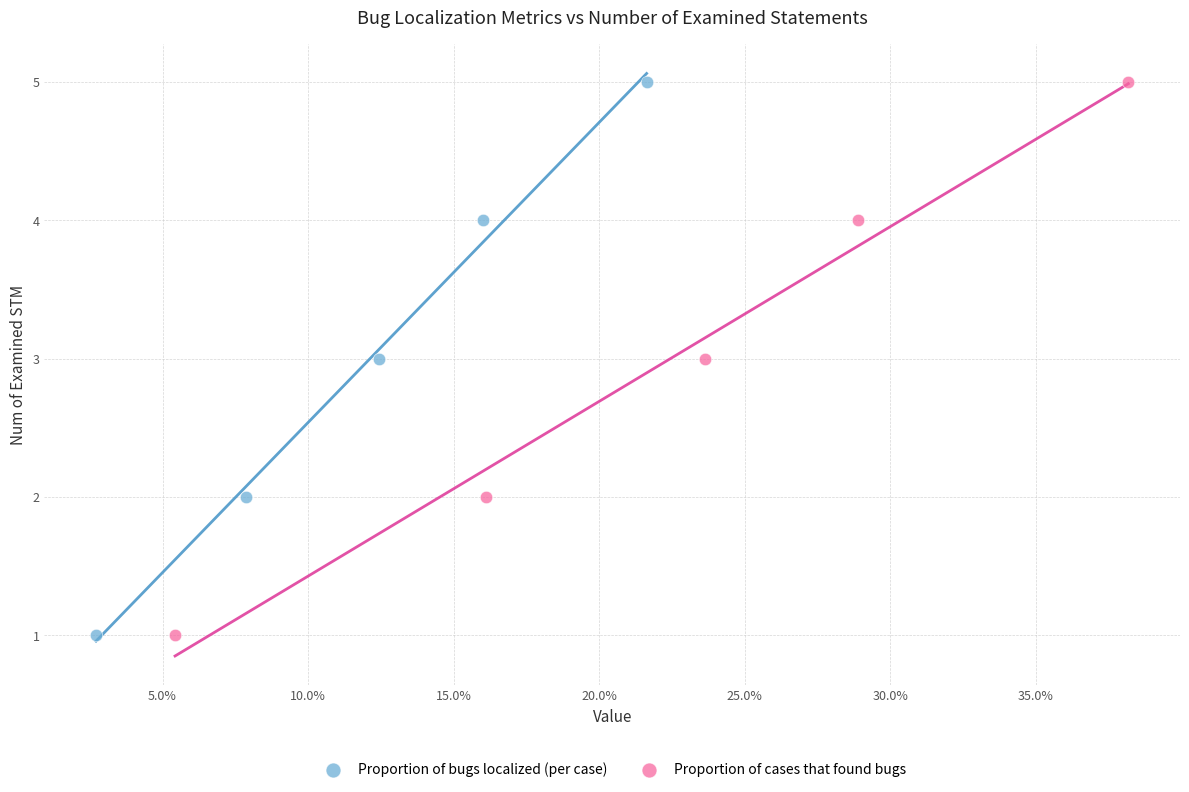

What are all the series names shown in the legend?

Proportion of bugs localized (per case), Proportion of cases that found bugs